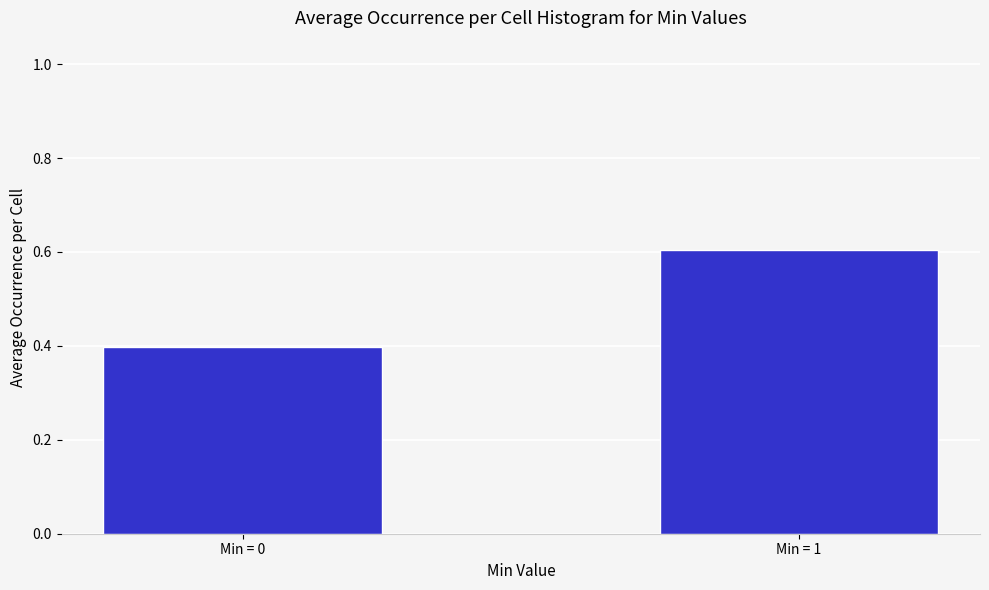

Reading right to left, what are all the values shown in this chart?

Min = 1=0.6	Min = 0=0.4